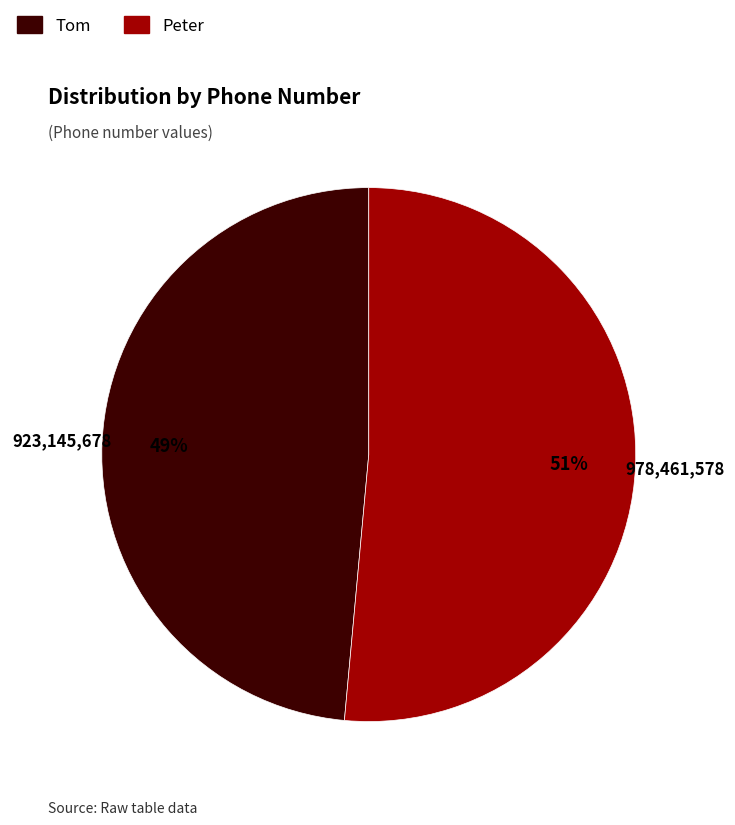

Which has a higher value, Tom or Peter?

Peter